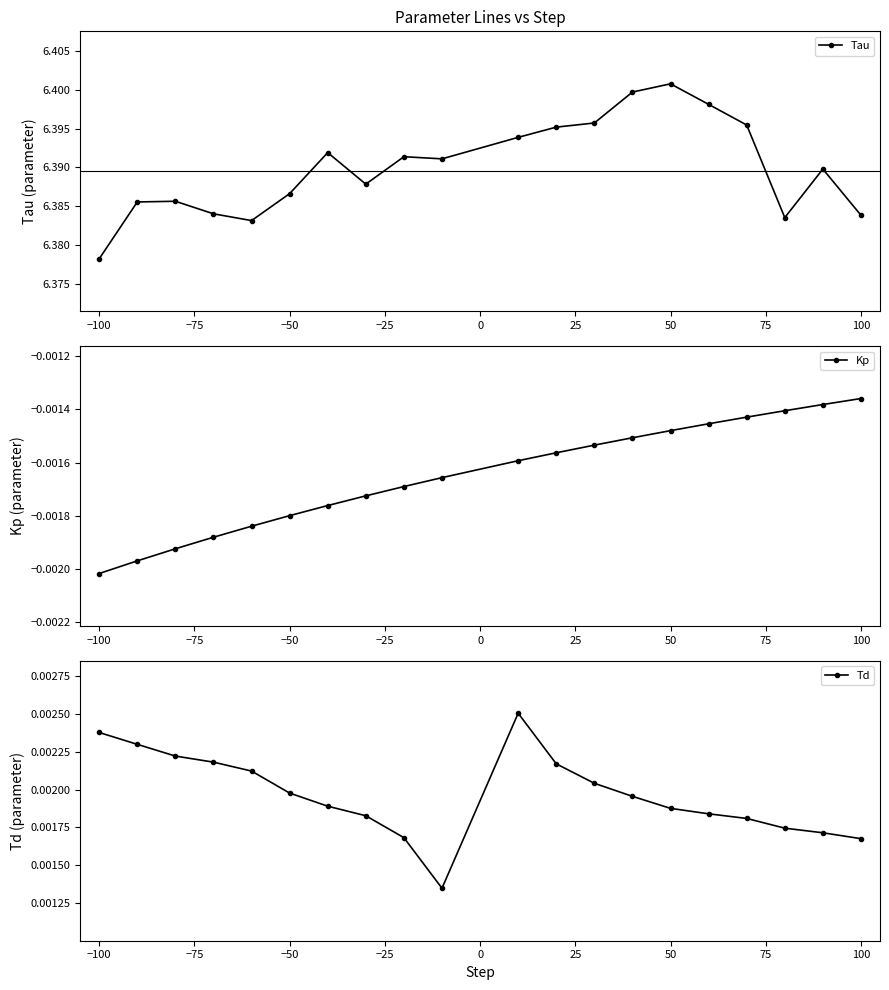

List the series in order of their peak value, highest first.

Tau, Td, Kp